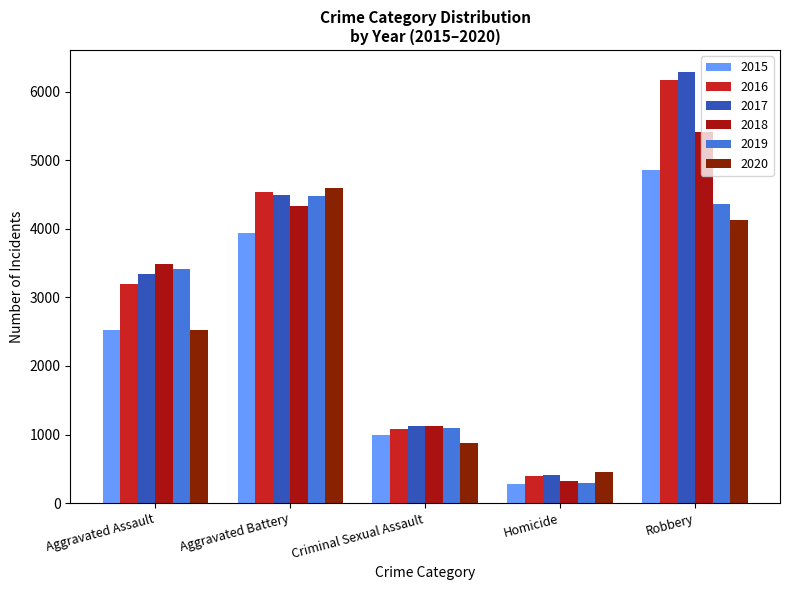

What is the value of the 2015 bar at the 4th from the left?

271